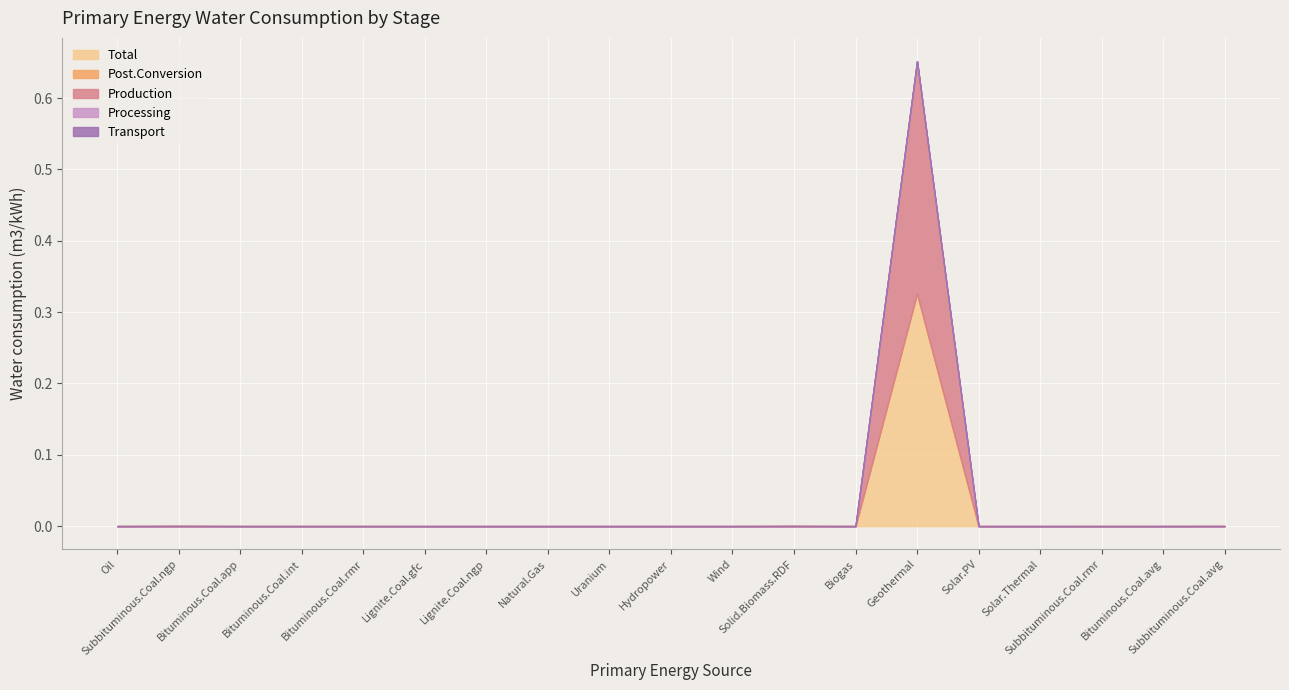

What is the sum of the Total values at Geothermal and Solar.PV?

0.3